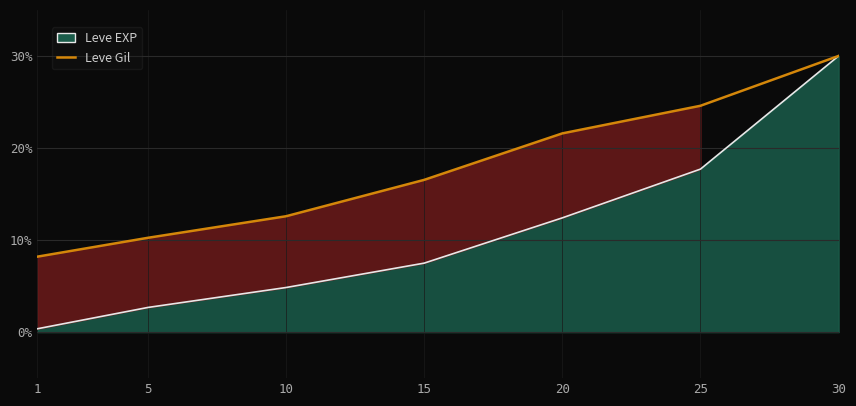

Rank the categories by value from highest to lowest.

30, 25, 20, 15, 10, 5, 1